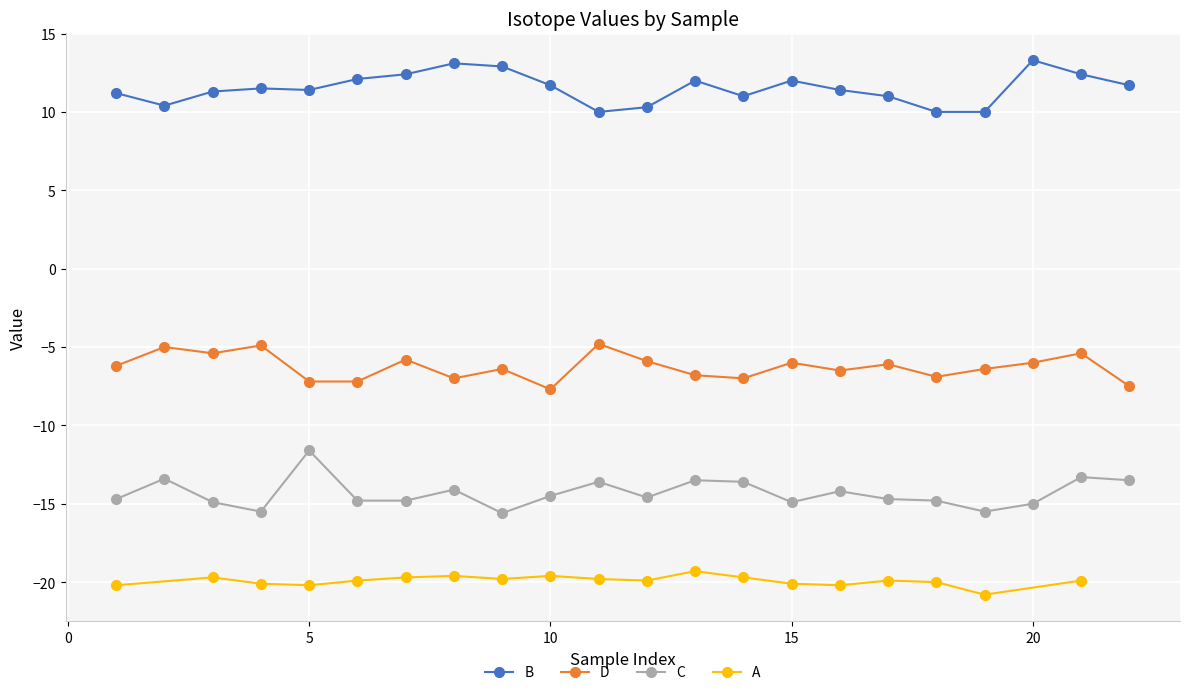

Is it true that B equals 7.3 at 15?

False